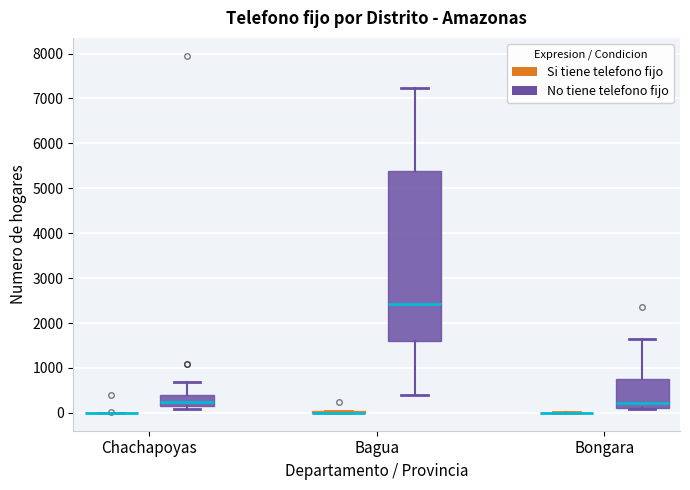

Reading left to right, read every box against the y-axis: the position of its median line, the range the box covers, and the ends of its whiskers. The values are not printed on the chart, so give them approximately, as read against the axis.

Chachapoyas (Si tiene telefono fijo): box collapsed to a line at 0, whiskers 0 to 0
Chachapoyas (No tiene telefono fijo): median 300, box 200 to 400, whiskers 100 to 700
Bagua (Si tiene telefono fijo): box collapsed to a line at 0, whiskers 0 to 0
Bagua (No tiene telefono fijo): median 2400, box 1600 to 5400, whiskers 400 to 7200
Bongara (Si tiene telefono fijo): box collapsed to a line at 0, whiskers 0 to 0
Bongara (No tiene telefono fijo): median 200, box 100 to 700, whiskers 100 to 1700